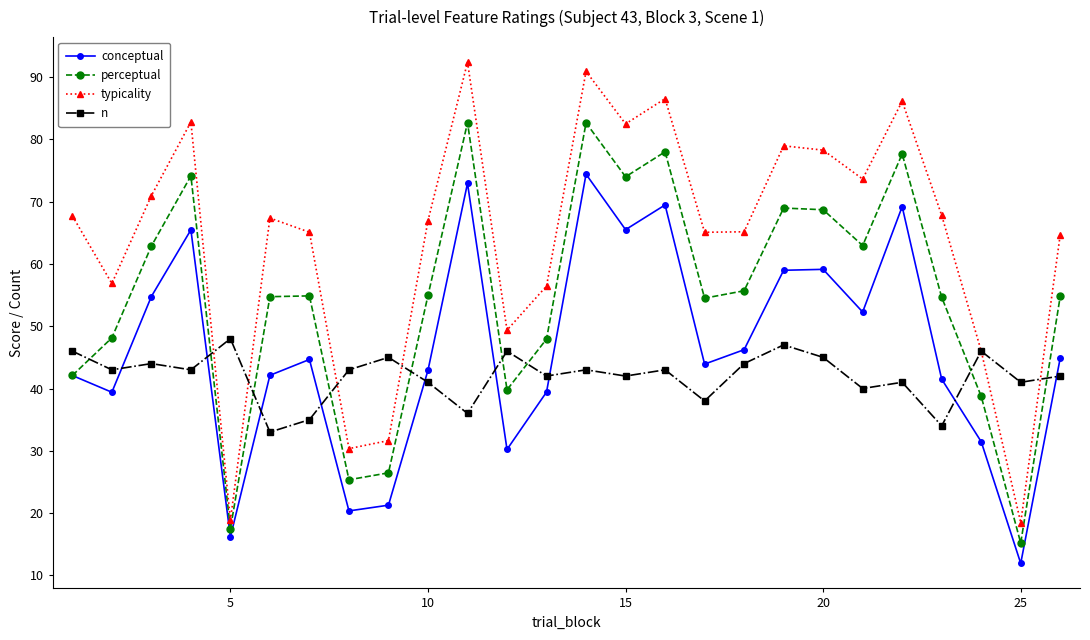

What is the minimum value for typicality?

18.5